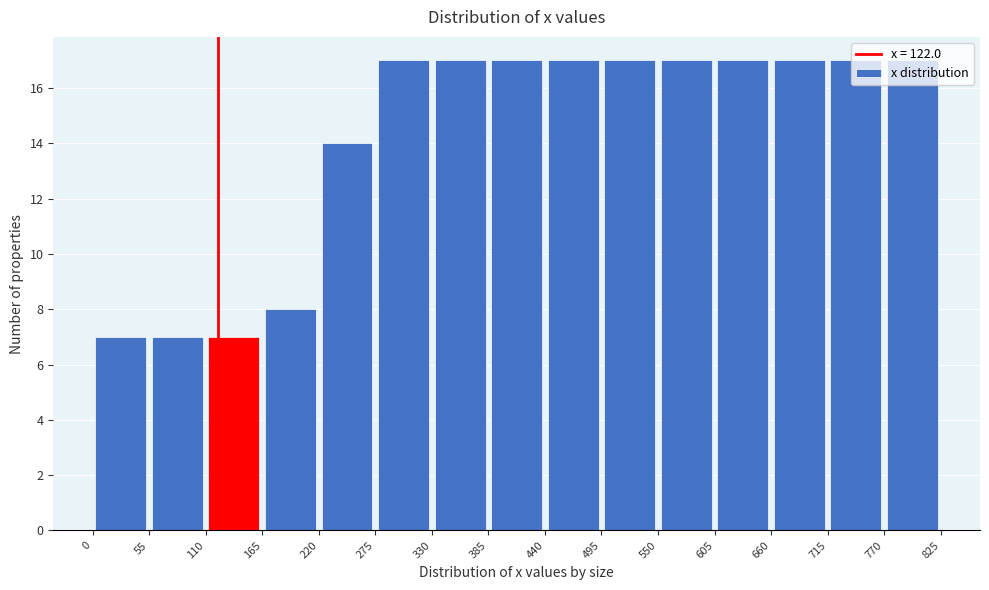

Reading left to right, transcribe this chart: for each bar, give the range it covers on the x-axis and its height. The values are not printed on the chart, so give them approximately, as read against the axis.

0 to 55: 7
55 to 110: 7
110 to 165: 7
165 to 220: 8
220 to 275: 14
275 to 330: 17
330 to 385: 17
385 to 440: 17
440 to 495: 17
495 to 550: 17
550 to 605: 17
605 to 660: 17
660 to 715: 17
715 to 770: 17
770 to 825: 17